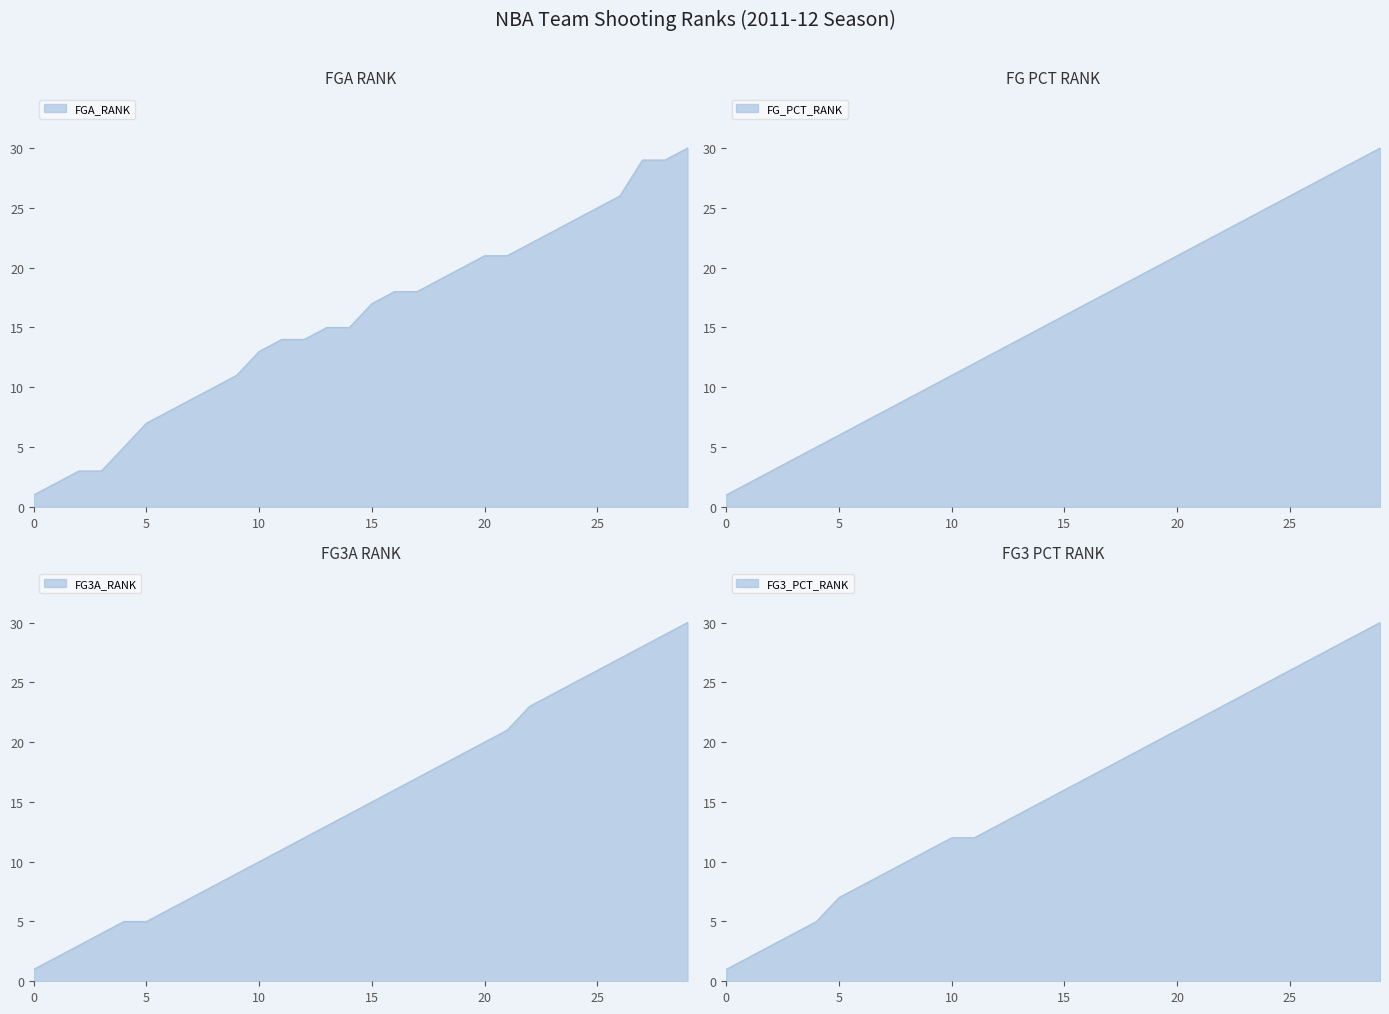

How many lines are shown in the chart?

4